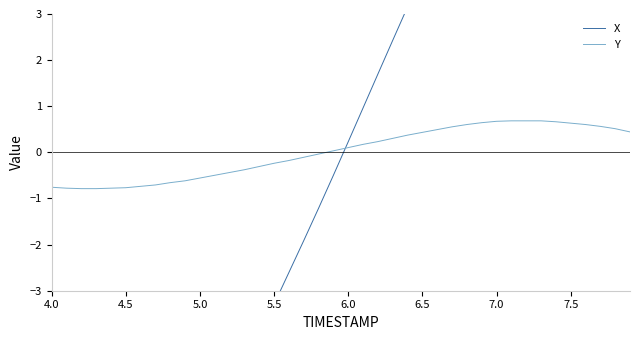

What is the minimum value for Y?

-0.8